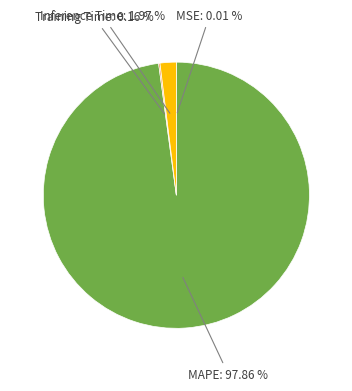

Which category has the biggest portion of the pie?

MAPE